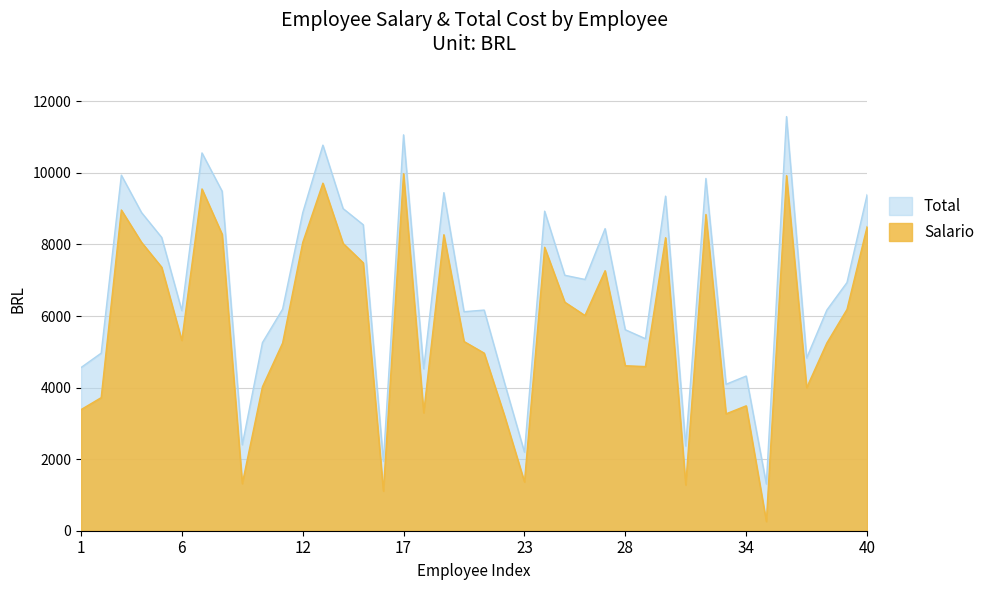

What is the maximum value shown in the chart?

11573.7